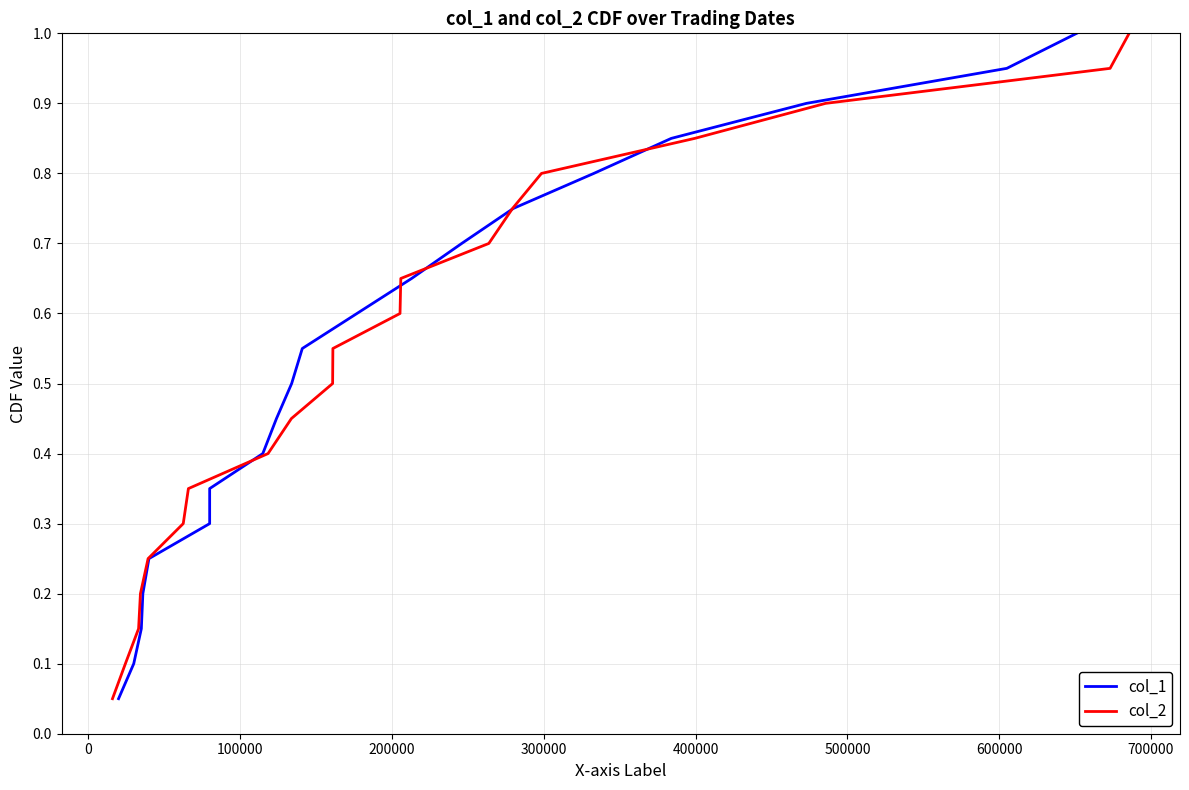

What is the minimum value for col_2?

0.1